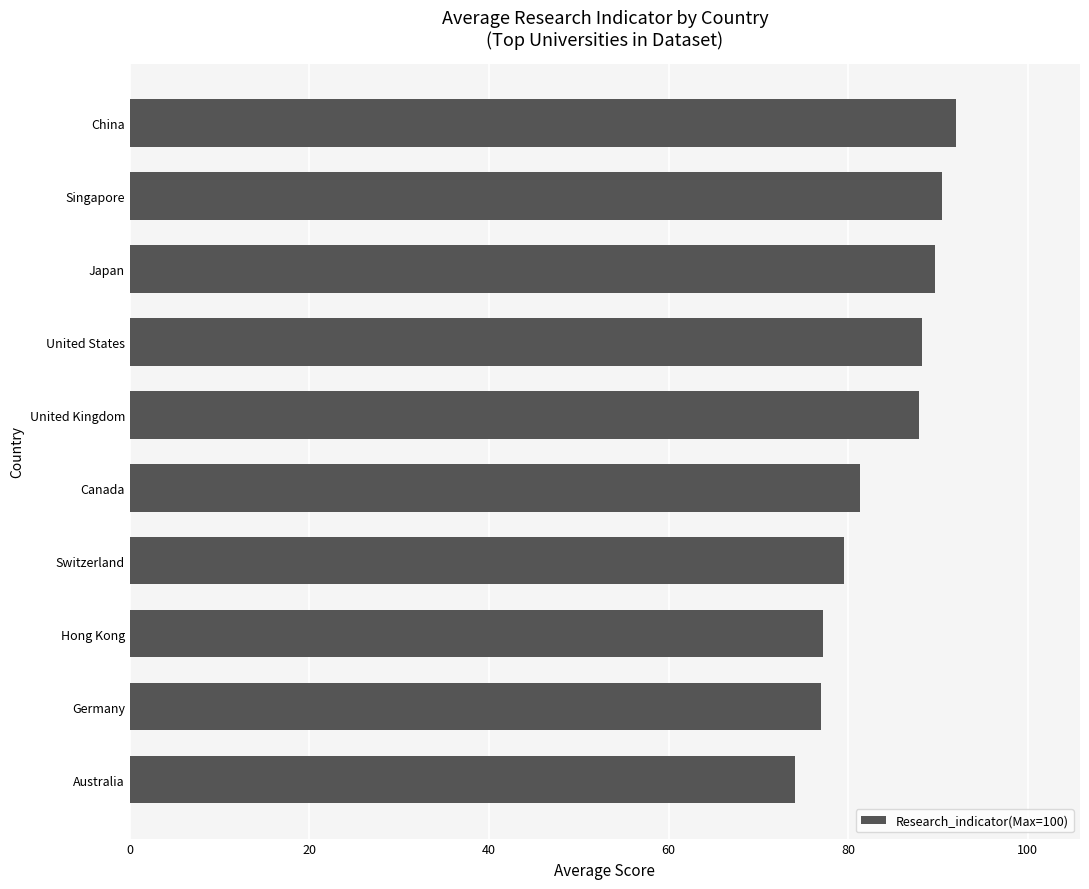

Does the chart contain stacked bars?

No